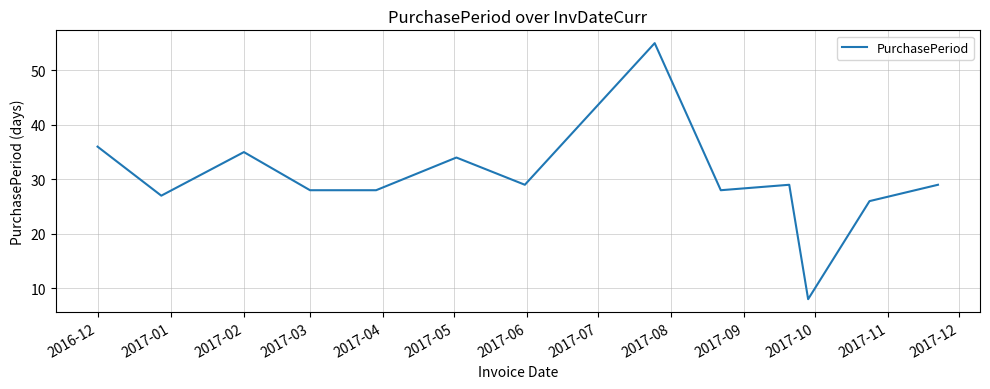

What is the maximum value shown in the chart?

55